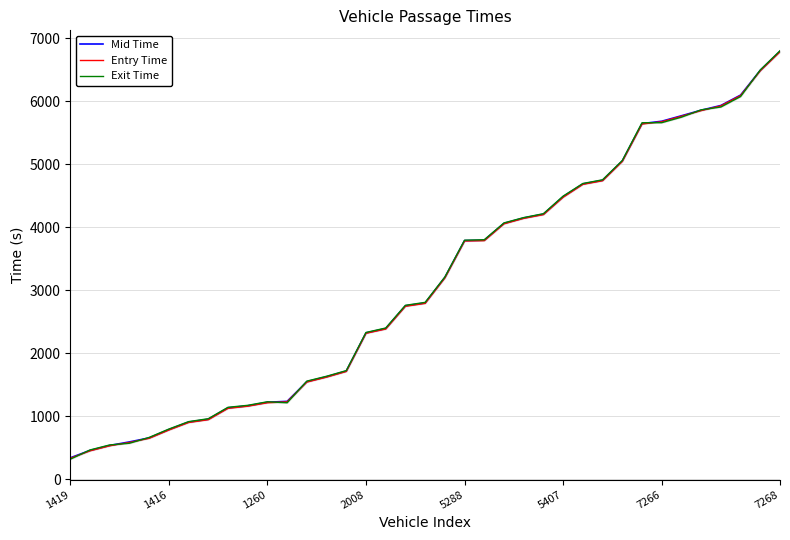

How many values in the Mid Time series are below 2801?

18